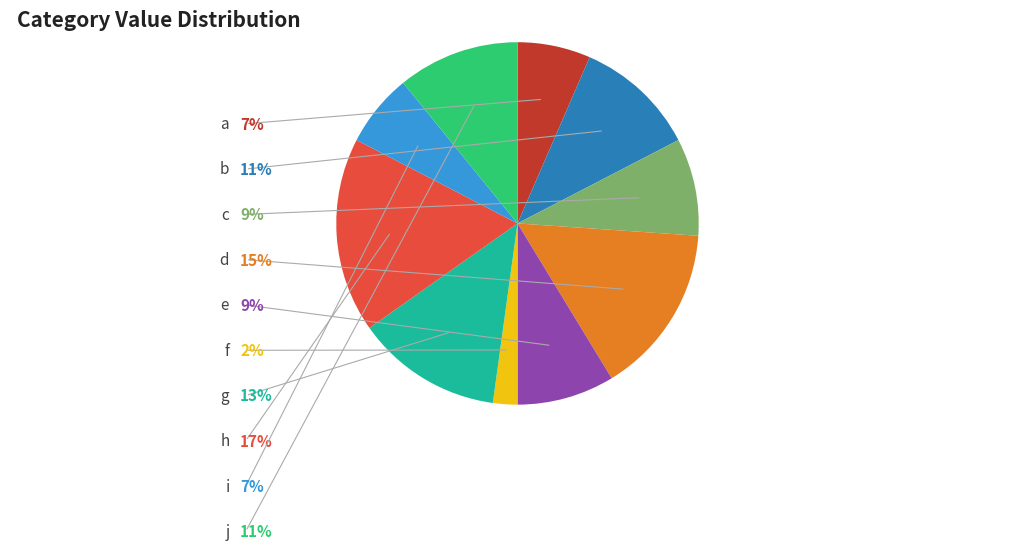

To the nearest percent, what percentage of the pie is i?

7%